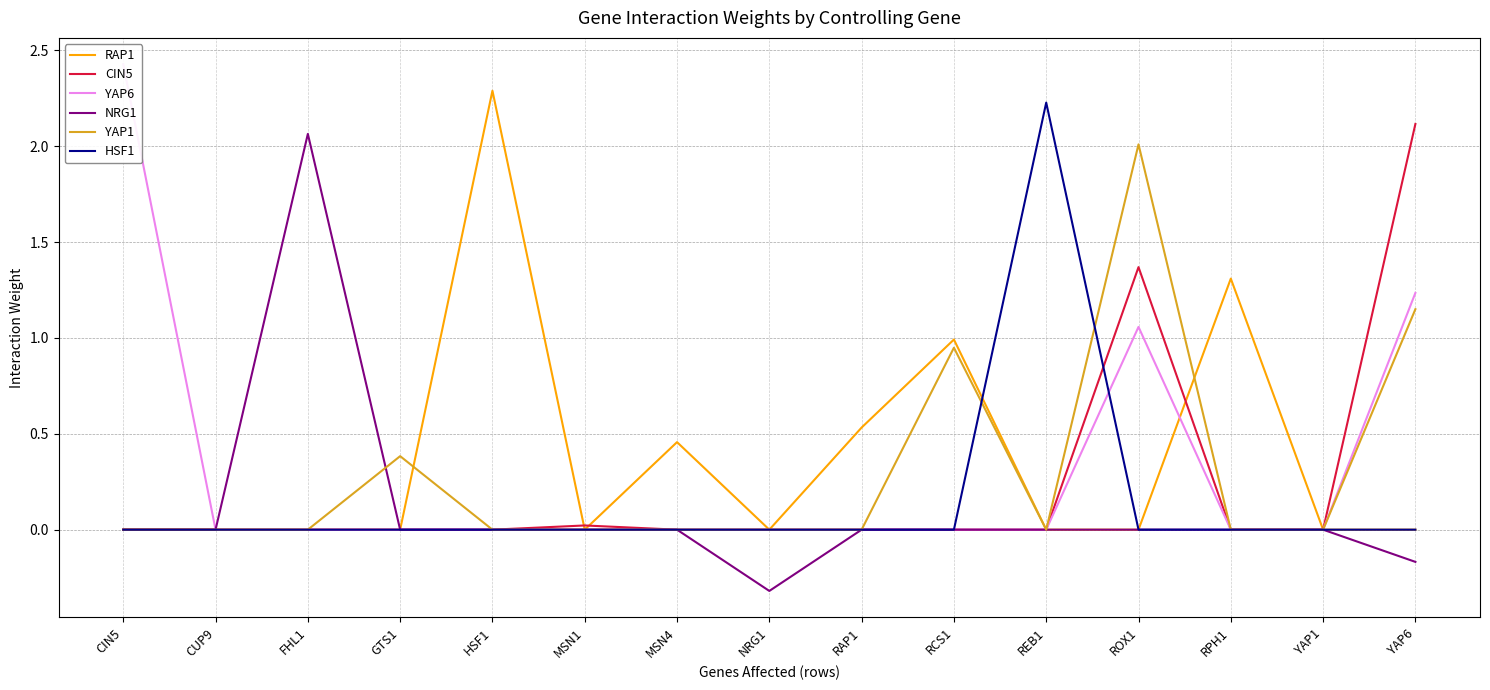

How many interior local peaks does the RAP1 series have?

4